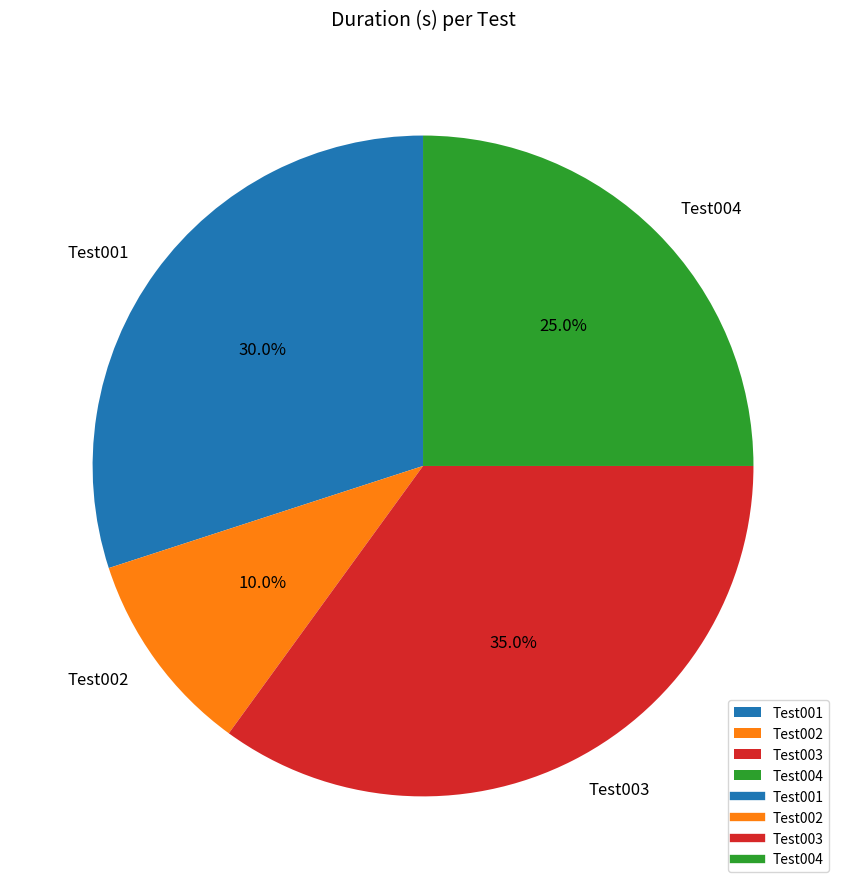

Rank the categories by value from highest to lowest.

Test003, Test001, Test004, Test002